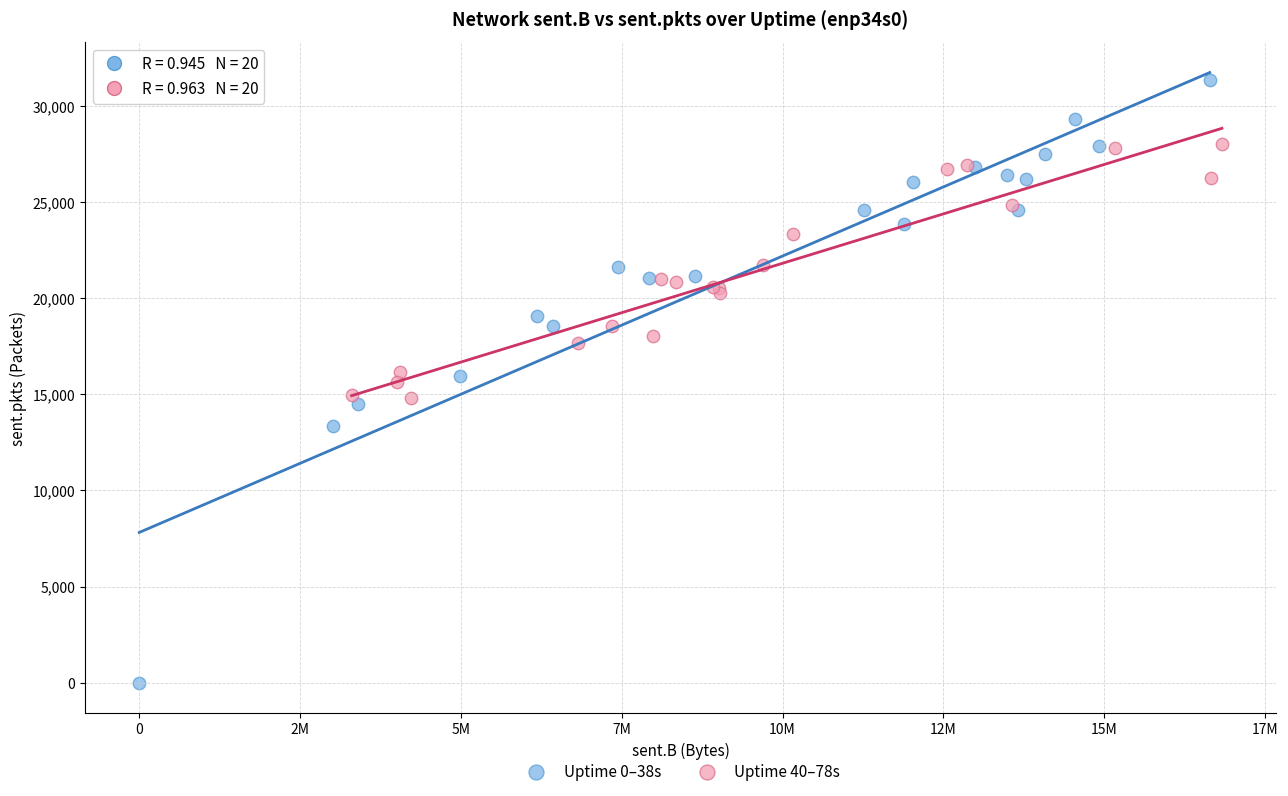

Which series has the largest Y range (max minus min)?

Uptime 0–38s